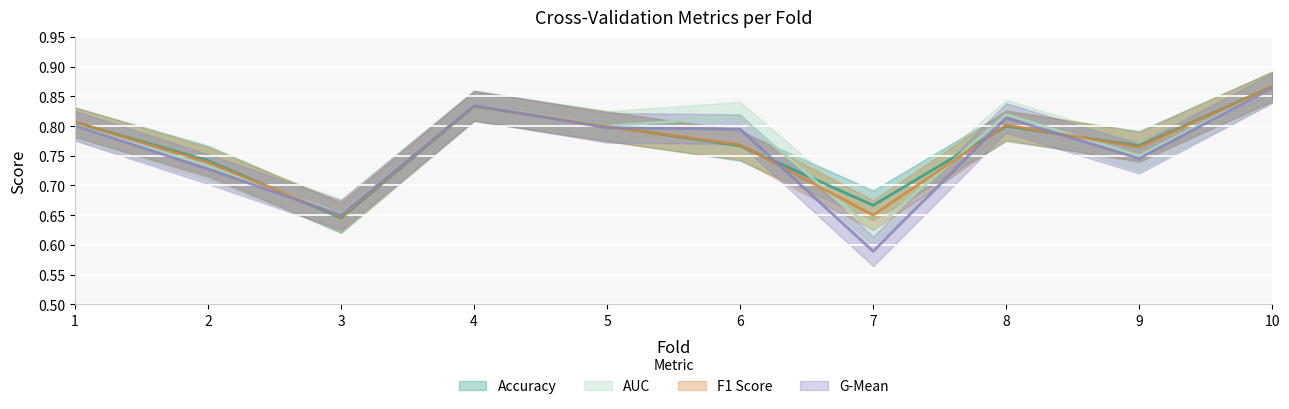

True or false: auc has a value of 0.9 at 10.

True